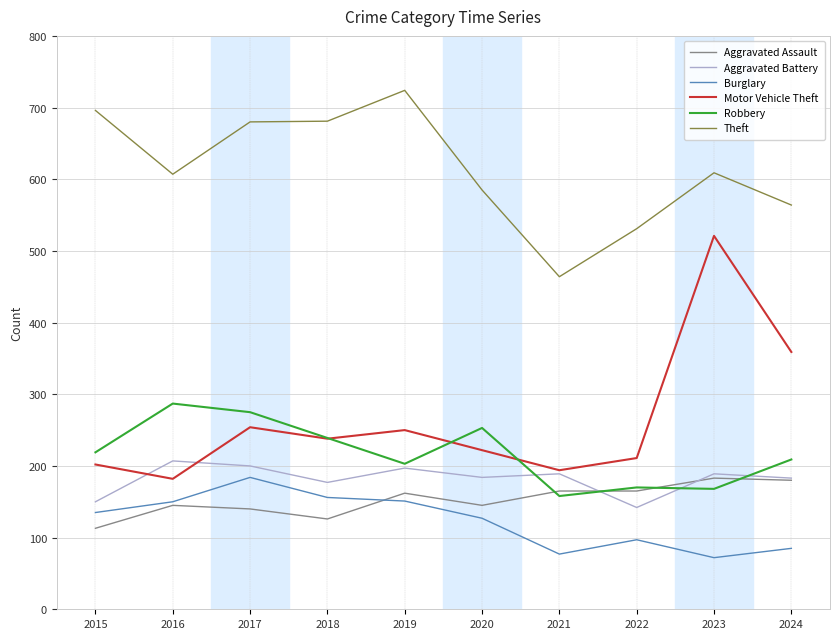

True or false: Burglary and Theft cross at least once.

False